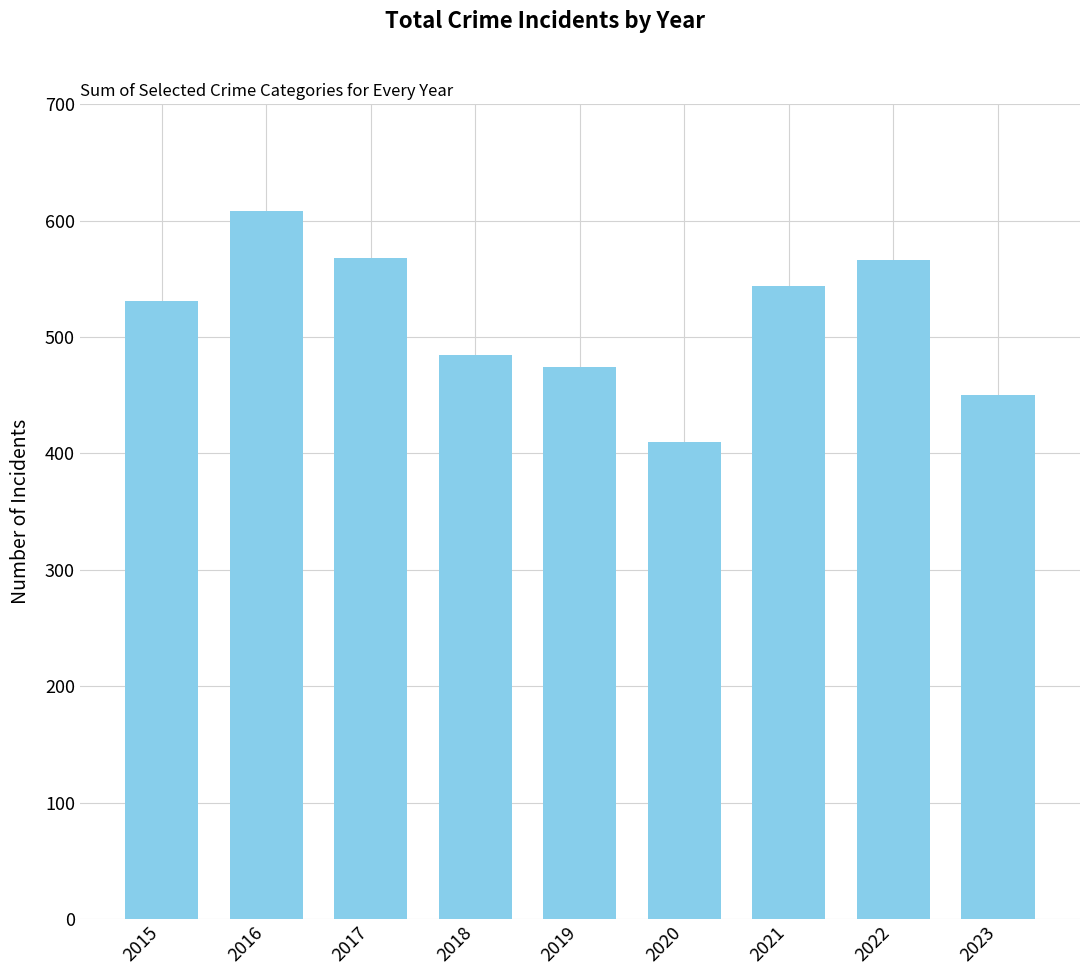

What is the change in value from 2016 to 2018?

-123